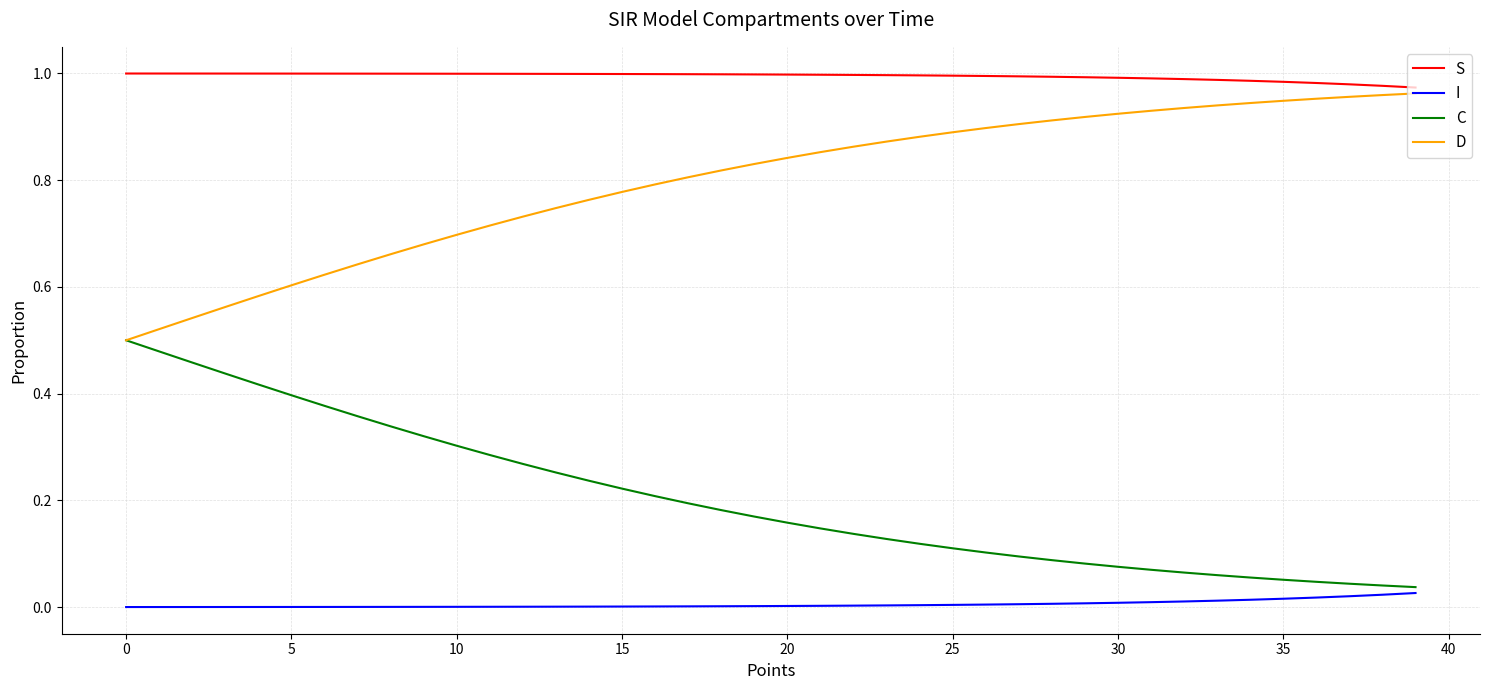

Does the chart have visible grid lines?

Yes